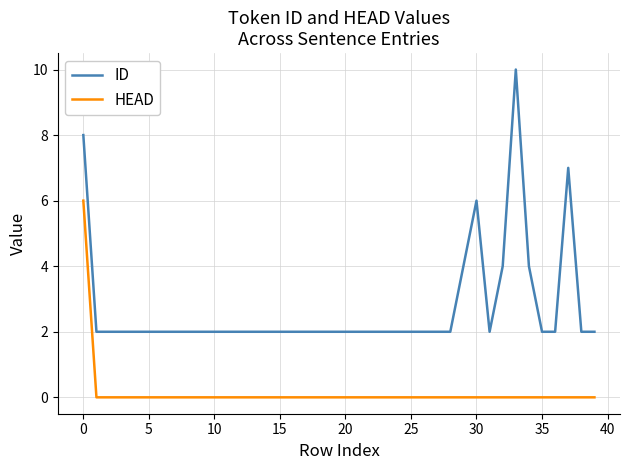

What is the greatest value displayed?

10